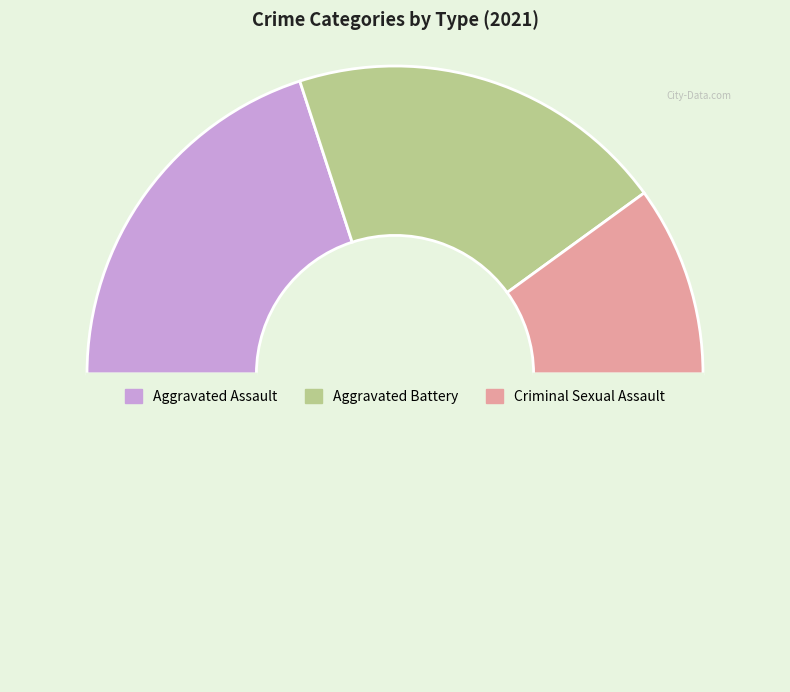

To the nearest percent, what is the average slice percentage?

25%